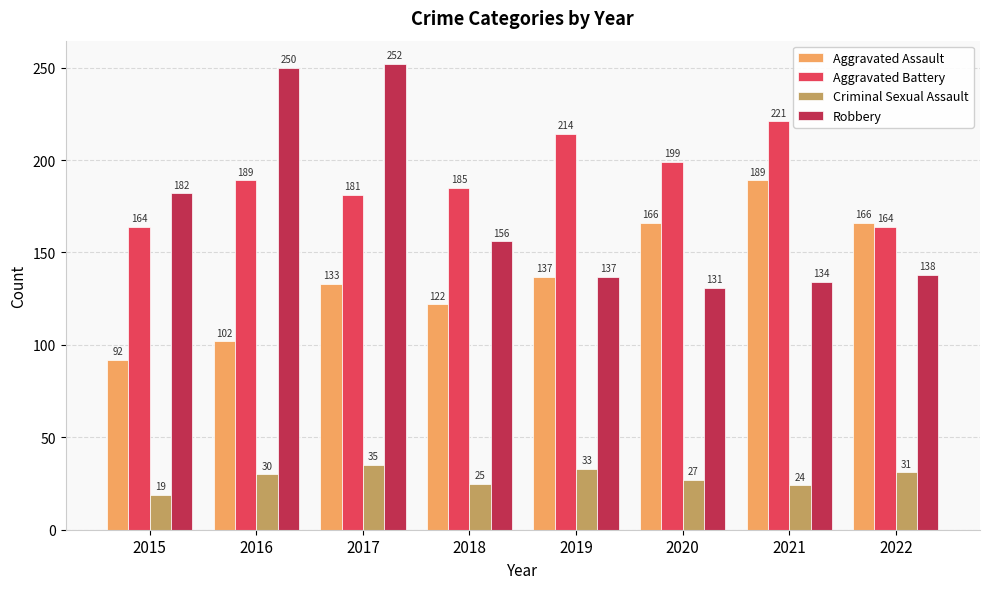

What is the difference between the Aggravated Battery values at 2018 and 2019?

29